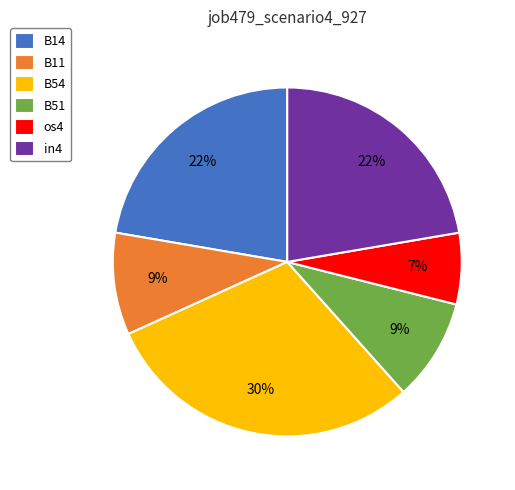

Do B11 and B51 together represent more than half of the pie?

No